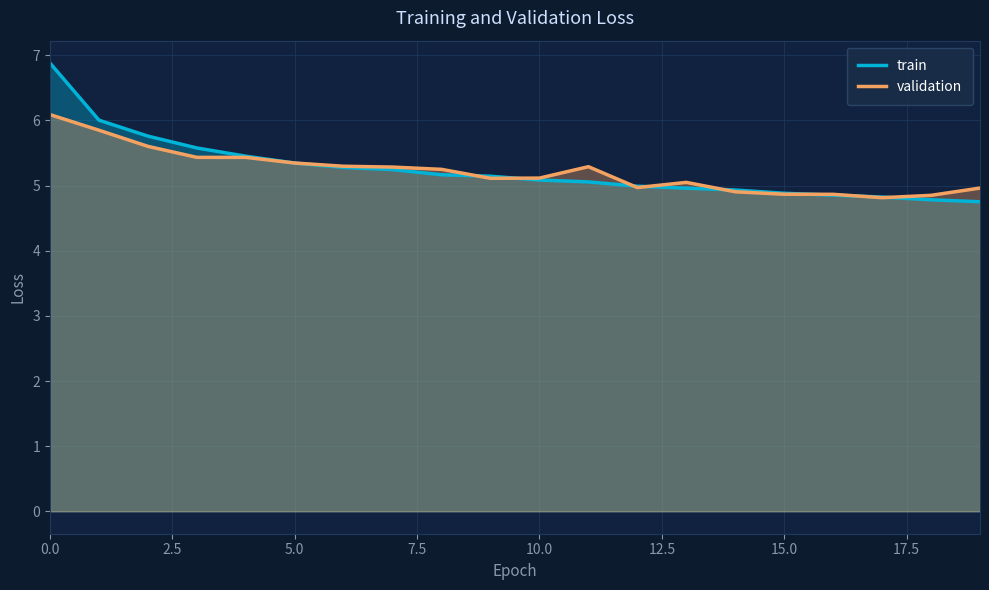

Reading right to left, transcribe all the data shown in this chart.

train: 4.8	4.8	4.8	4.9	4.9	4.9	5.0	5.0	5.1	5.1	5.1	5.2	5.2	5.3	5.3	5.5	5.6	5.8	6.0	6.9
validation: 5.0	4.9	4.8	4.9	4.9	4.9	5.0	5.0	5.3	5.1	5.1	5.2	5.3	5.3	5.3	5.4	5.4	5.6	5.9	6.1